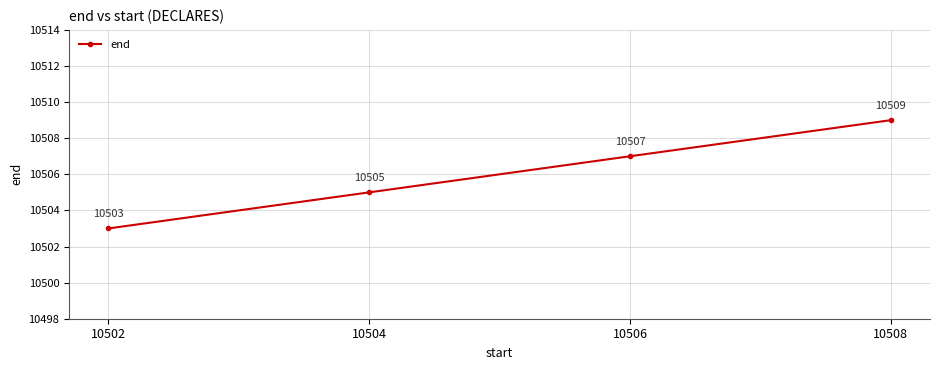

True or false: there are more than 2 points higher than both neighbors.

False